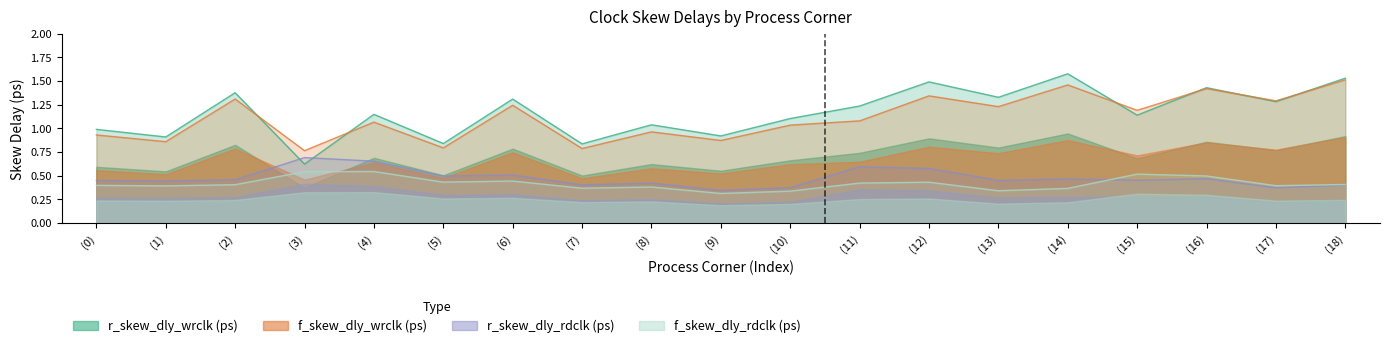

True or false: r_skew_dly_wrclk (ps) and f_skew_dly_rdclk (ps) intersect in this chart.

False